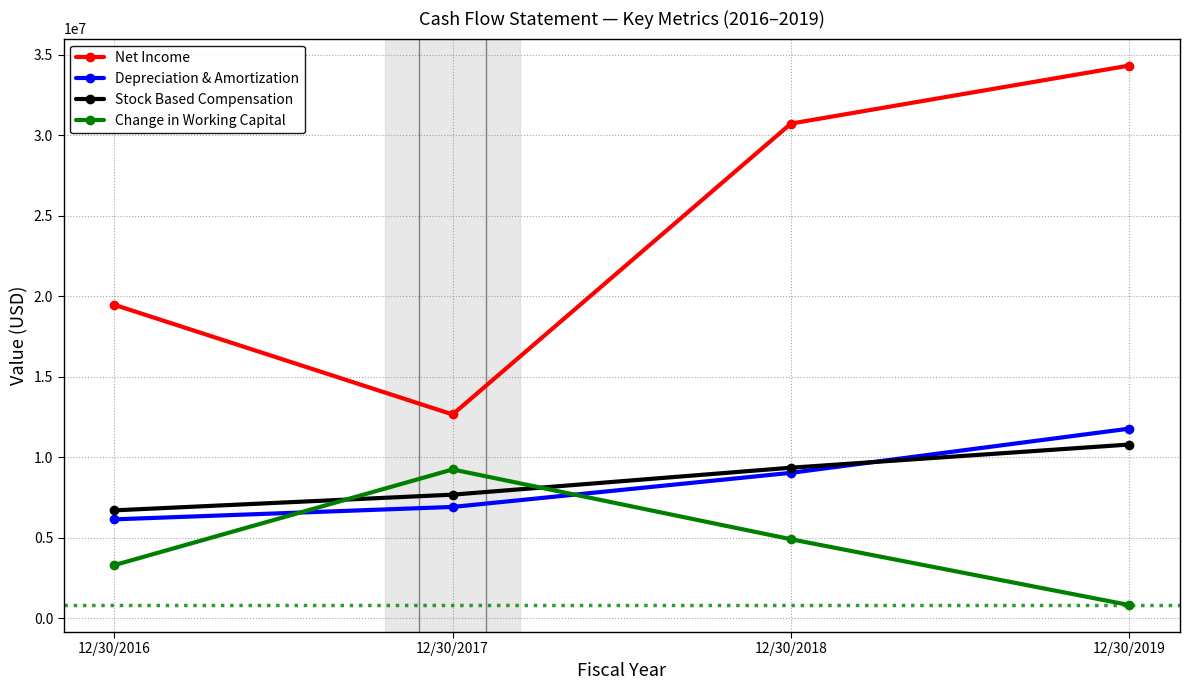

How many lines are shown in the chart?

4